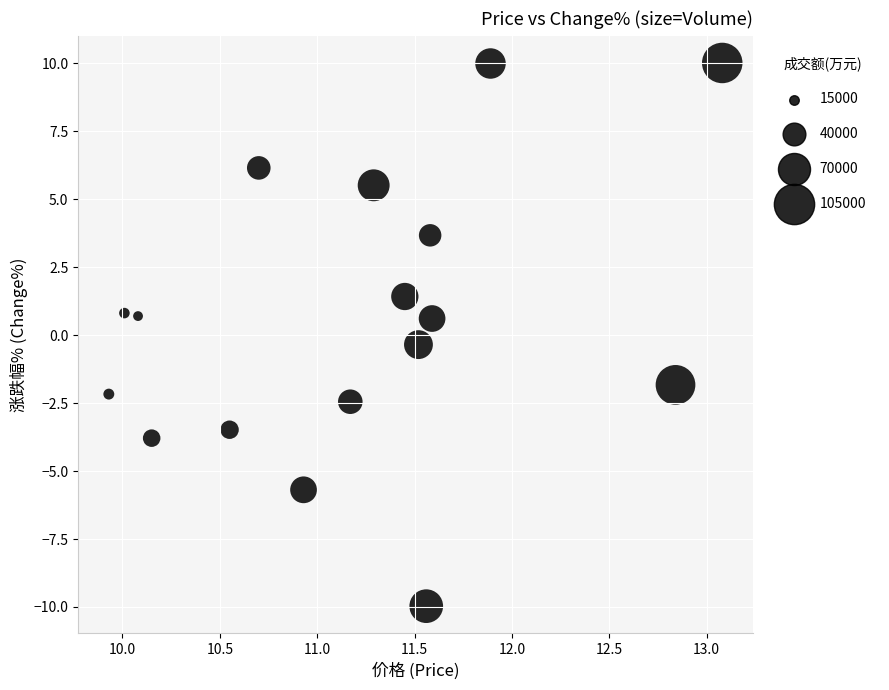

What is the range of X values (max minus min)?

3.2